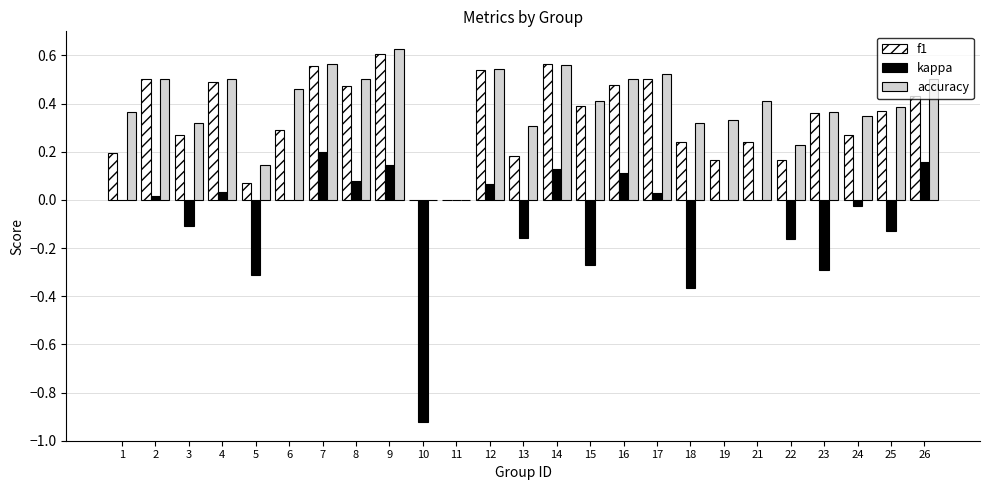

True or false: f1 has a value of 0.2 at 22.

True